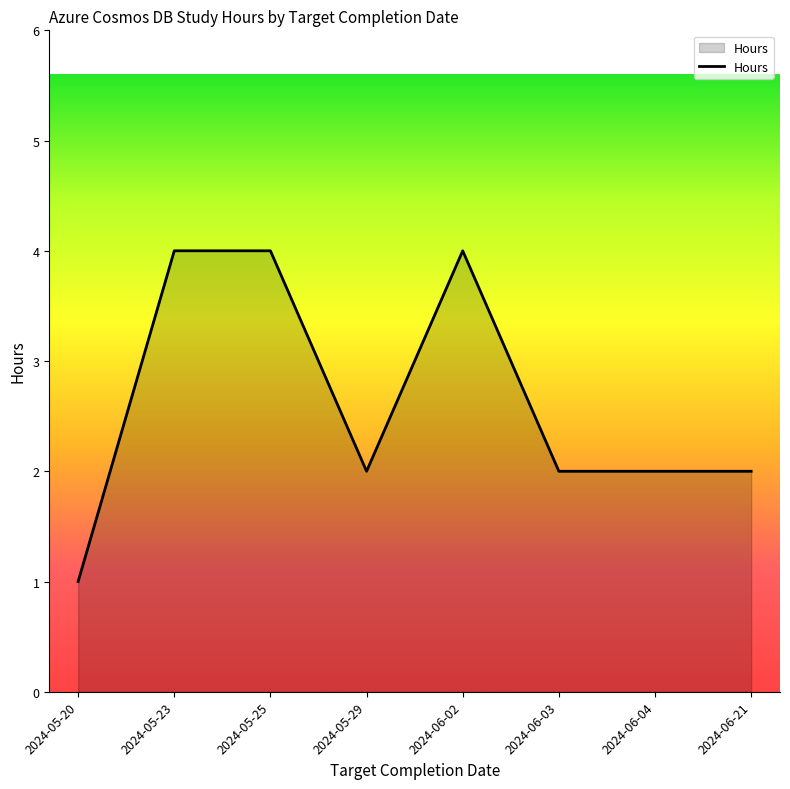

The value at 2024-06-04 is 4. True or false?

False